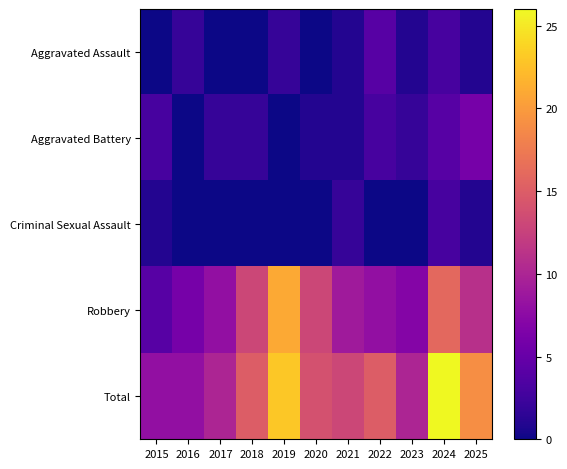

At 2021, list the series in order from largest to smallest.

Total, Robbery, Criminal Sexual Assault, Aggravated Assault, Aggravated Battery